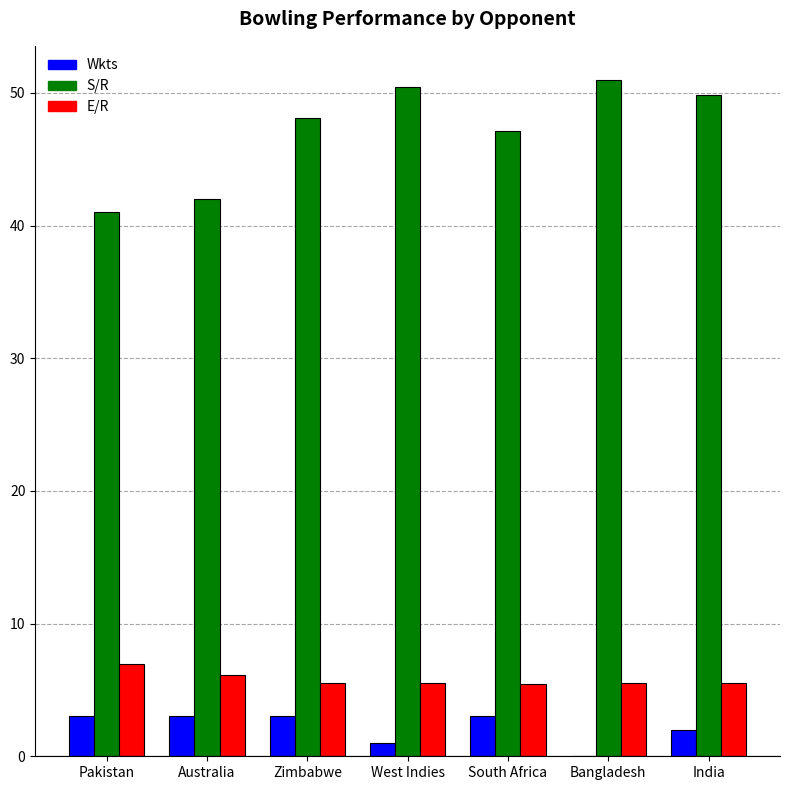

Which series has the widest spread of values?

S/R